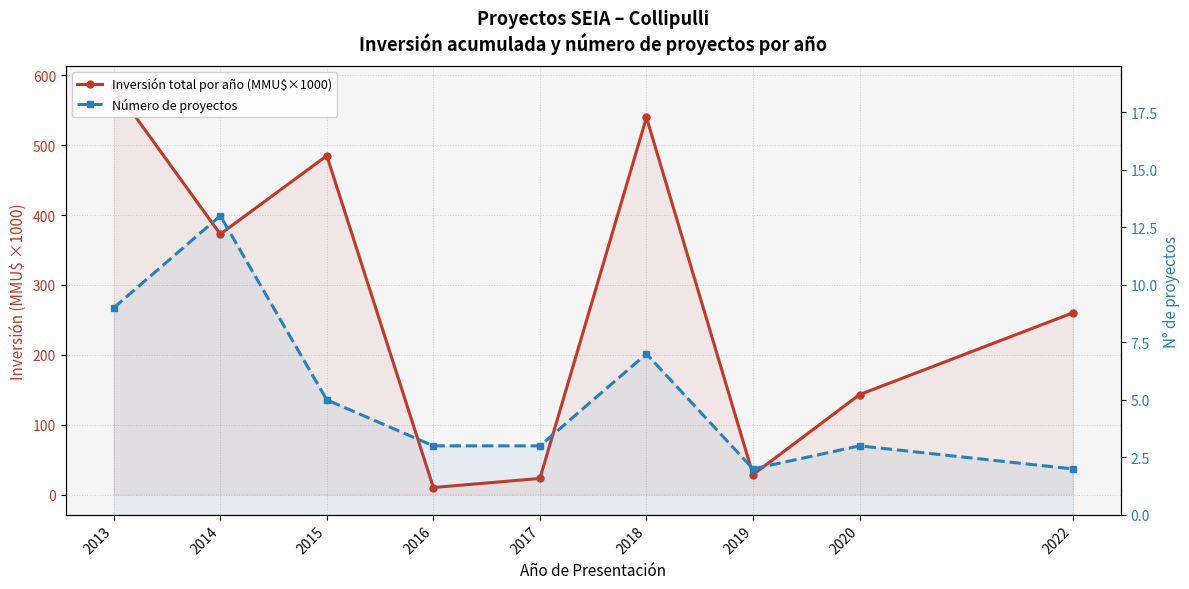

True or false: Número de proyectos has a value of 1.0 at 2020.

False